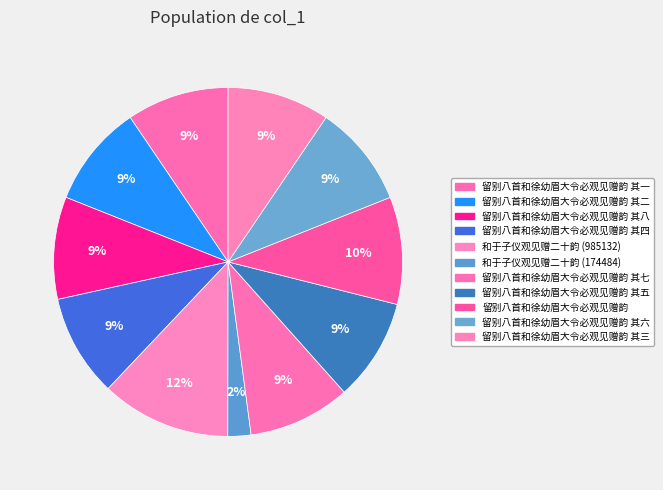

Which category has the biggest portion of the pie?

和于子仪观见赠二十韵 (985132)